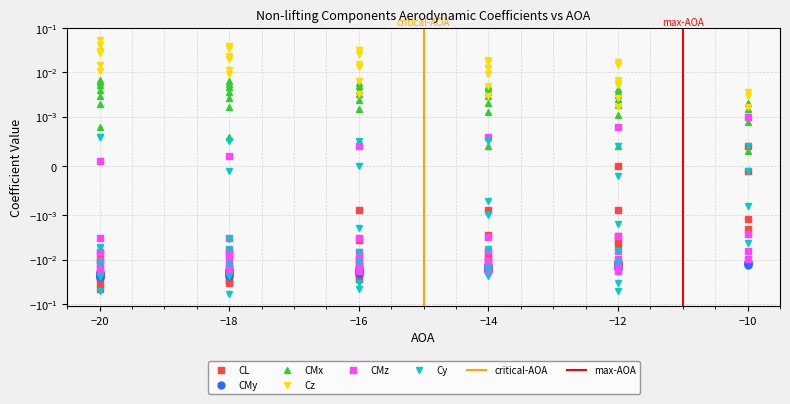

How many interior local valleys does the Cy series have?

7